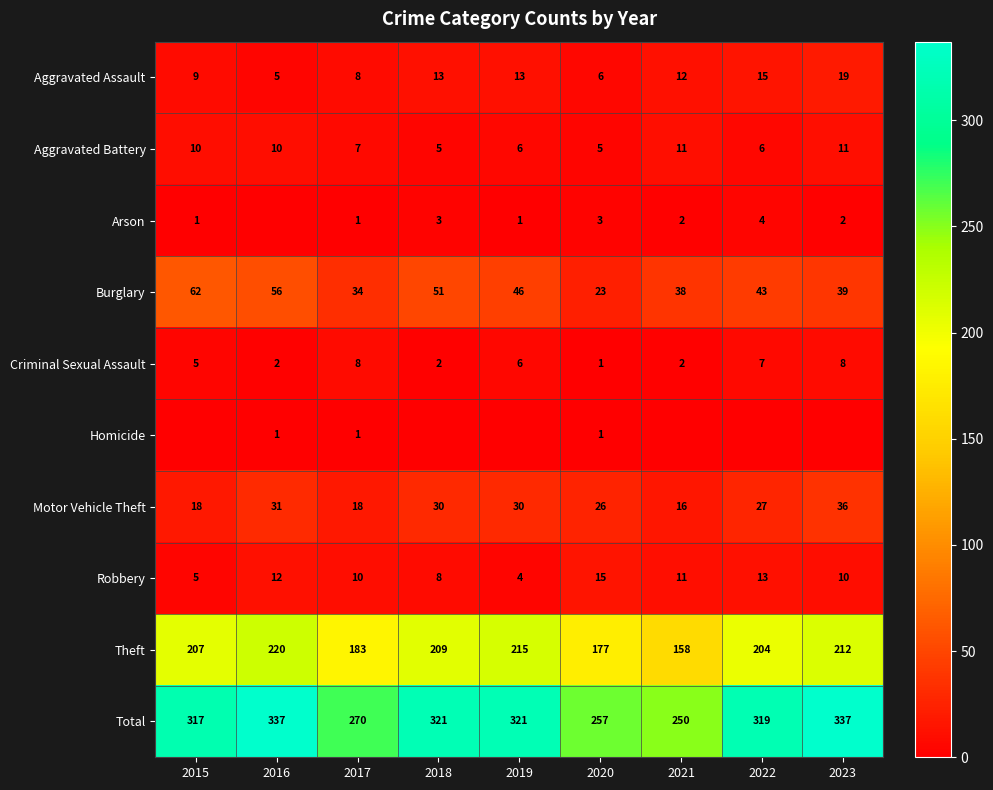

What is the highest value of the Theft series?

220